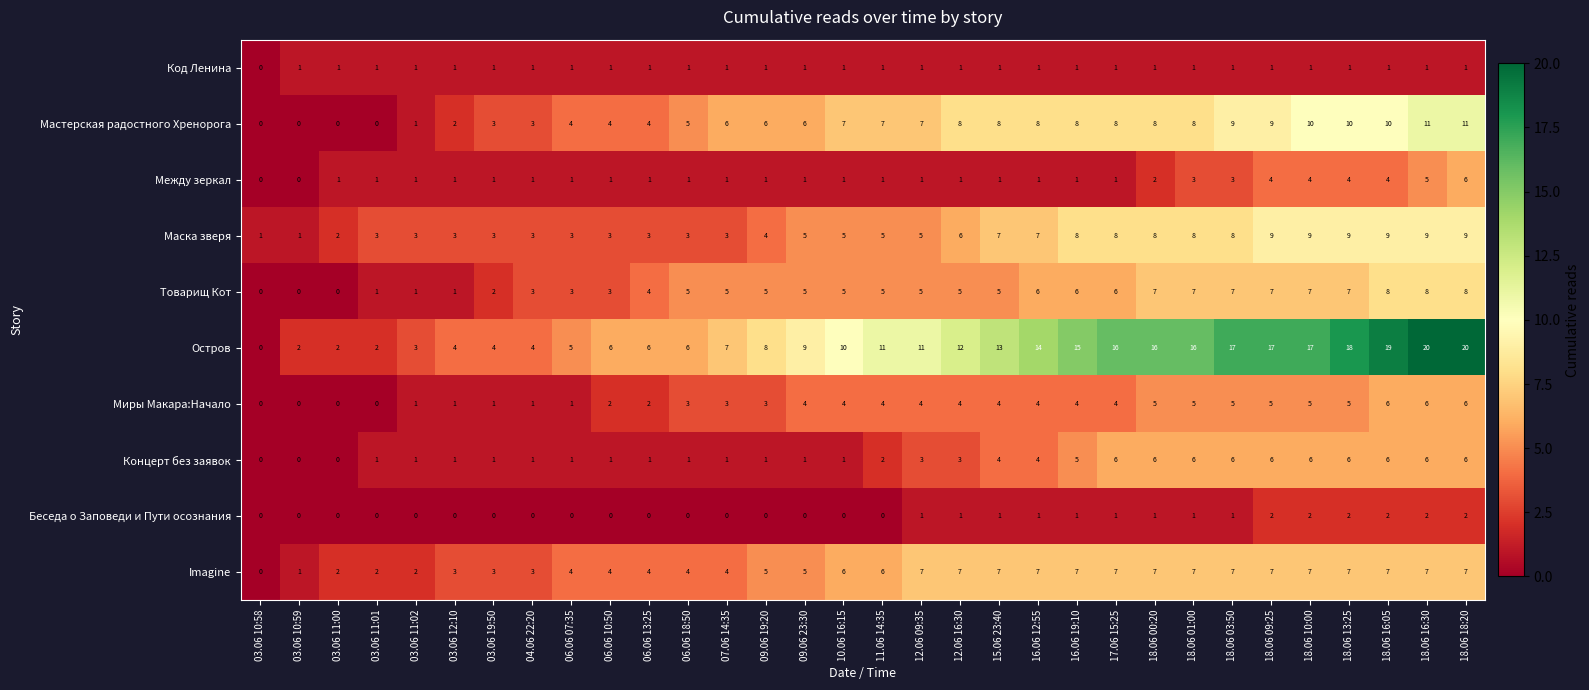

At which label is Остров closest to 10?

10.06 16:15